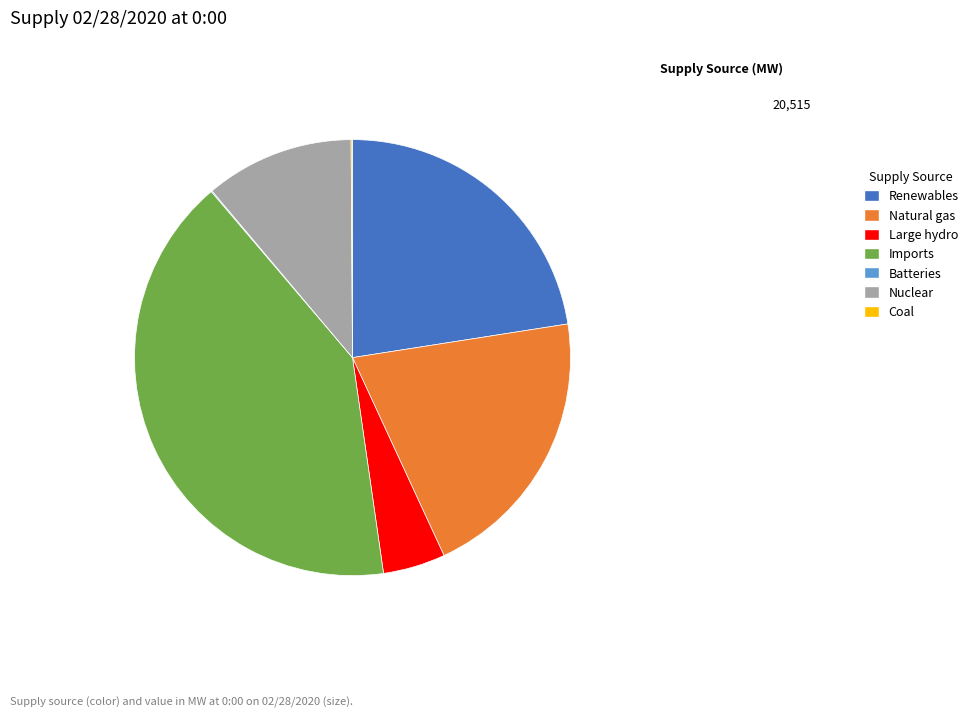

Combined, do Nuclear and Natural gas account for over 50%?

No